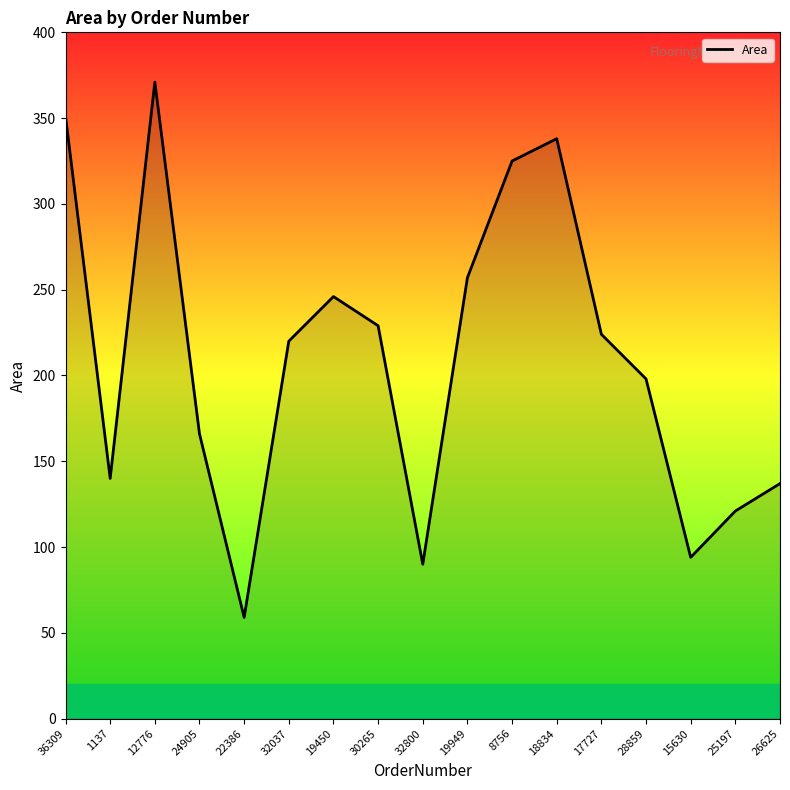

Approximately how many times larger is the value at 19949 compared to 12776?

0.7